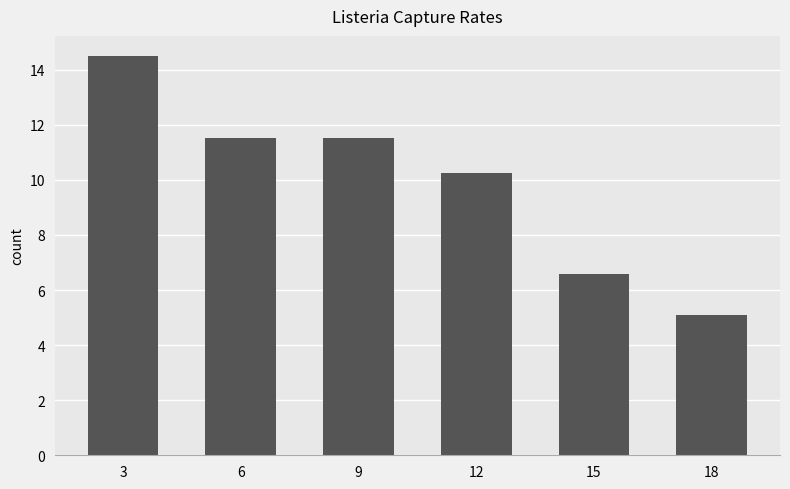

What is the sum of the values at 6 and 12?

21.8